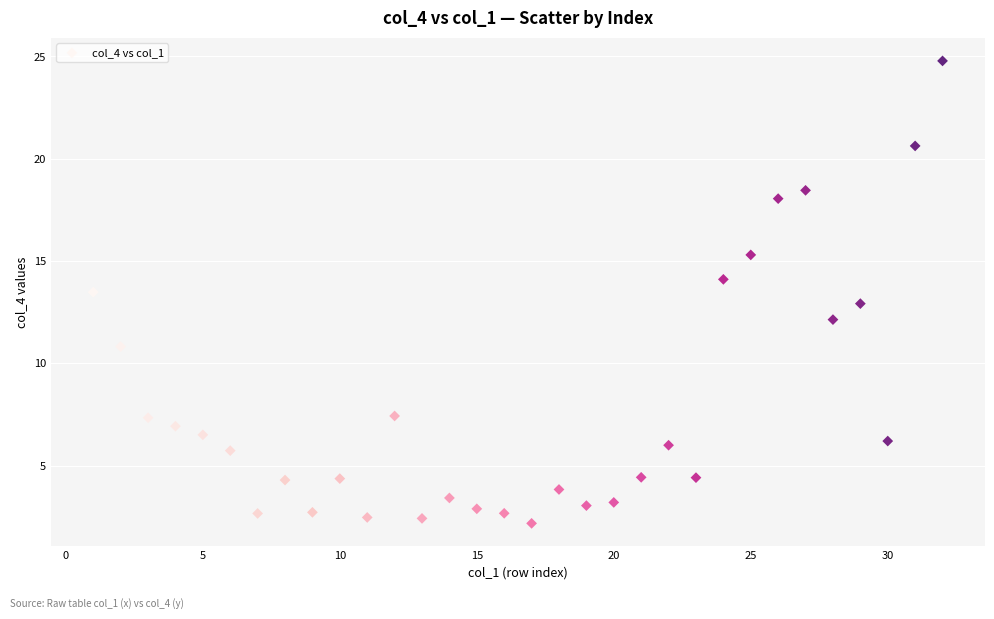

What is the range of Y values (max minus min)?

22.6